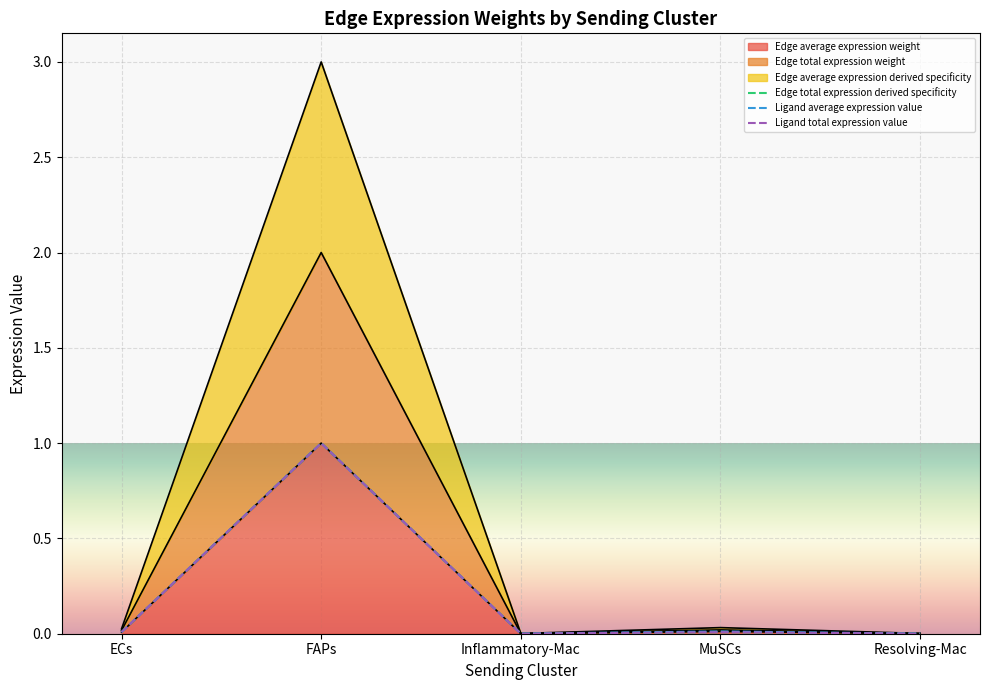

What is the difference between the highest and lowest values at FAPs?

2.0